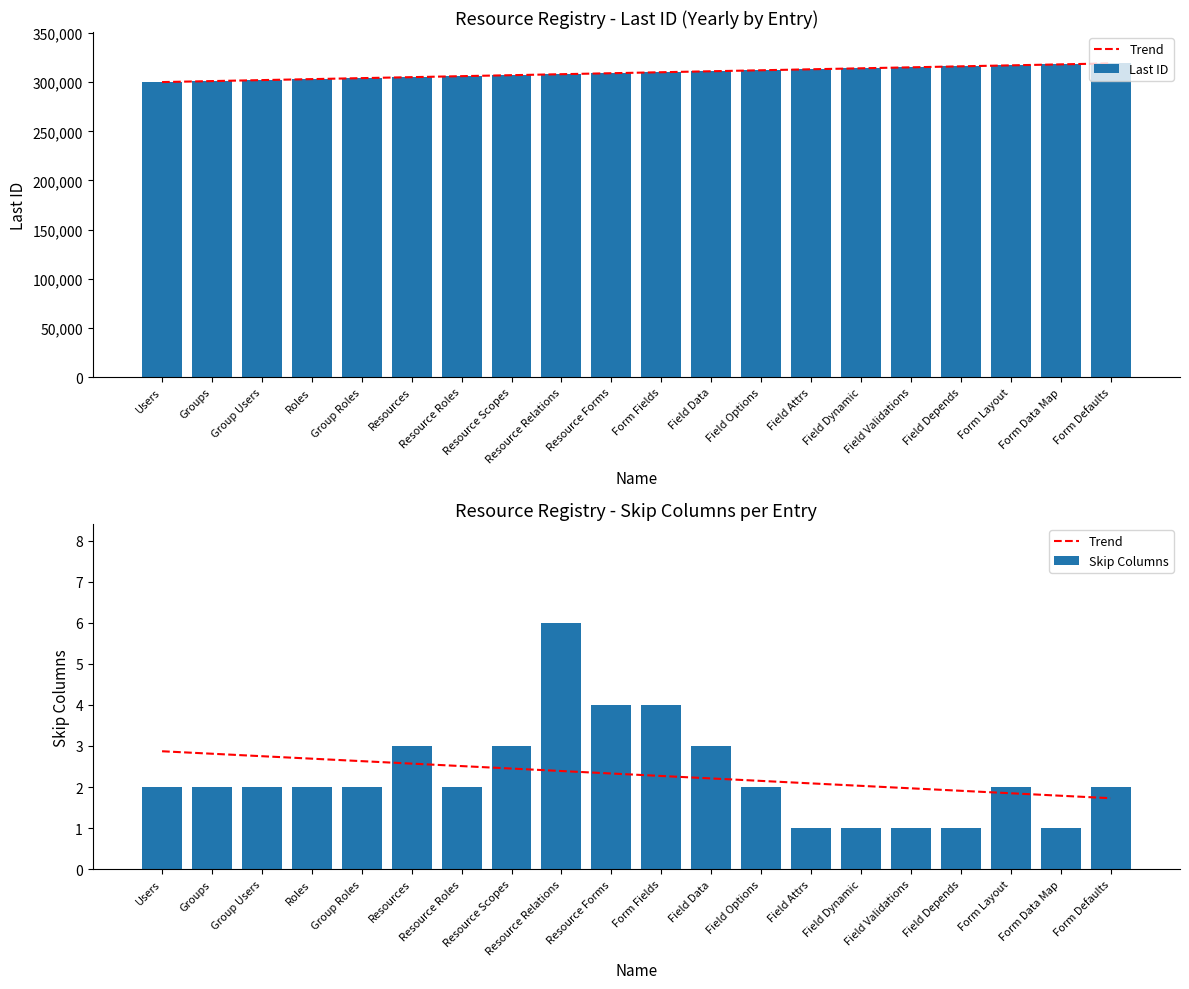

Which series has the largest range (max minus min)?

Last ID